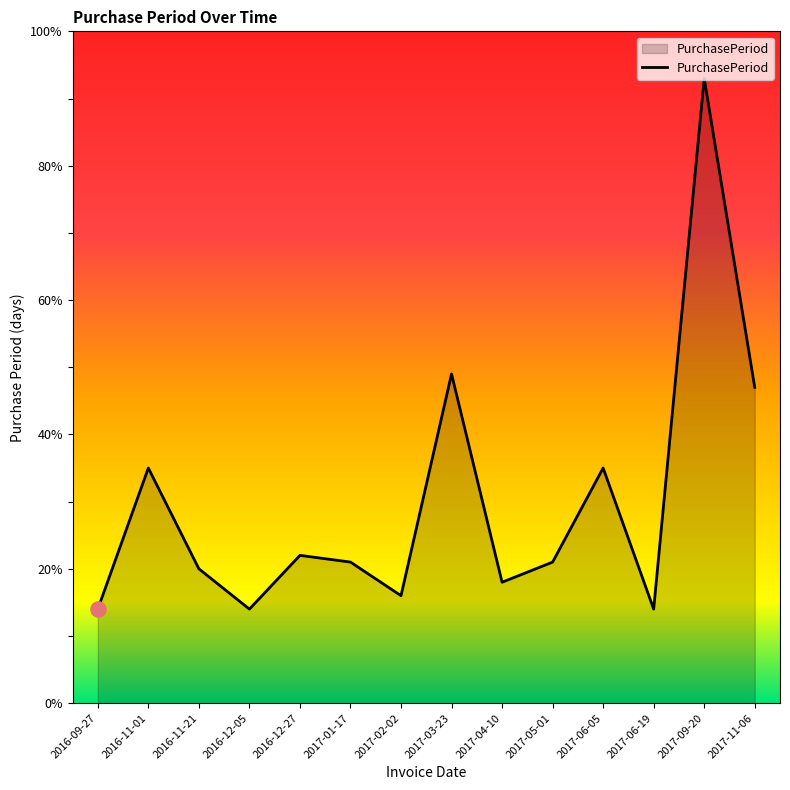

Which has a higher value, 2017-01-17 or 2017-04-10?

2017-01-17